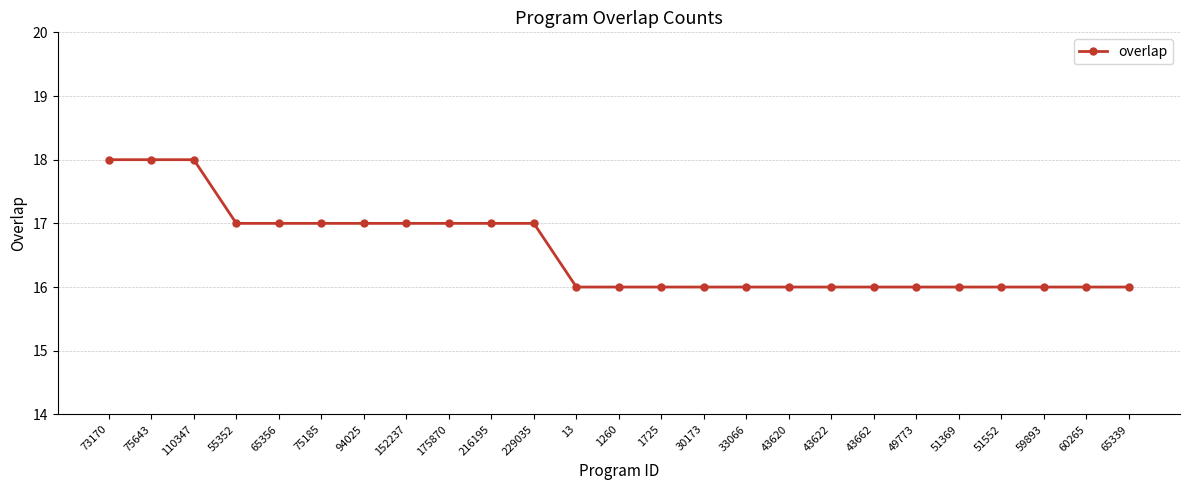

Reading left to right, list all the values displayed in this chart.

73170=18	75643=18	110347=18	55352=17	65356=17	75185=17	94025=17	152237=17	175870=17	216195=17	229035=17	13=16	1260=16	1725=16	30173=16	33066=16	43620=16	43622=16	43662=16	49773=16	51369=16	51552=16	59893=16	60265=16	65339=16